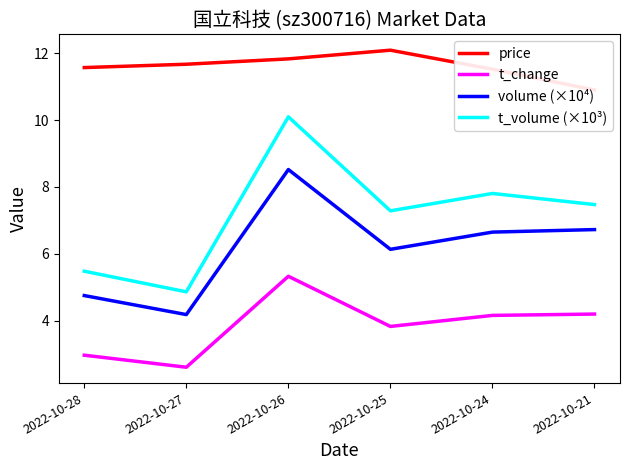

Reading right to left, transcribe all the data shown in this chart.

price: 10.9	11.5	12.1	11.8	11.7	11.6
t_change: 4.2	4.2	3.8	5.3	2.6	3.0
volume (×10⁴): 6.7	6.7	6.1	8.5	4.2	4.8
t_volume (×10³): 7.5	7.8	7.3	10.1	4.9	5.5